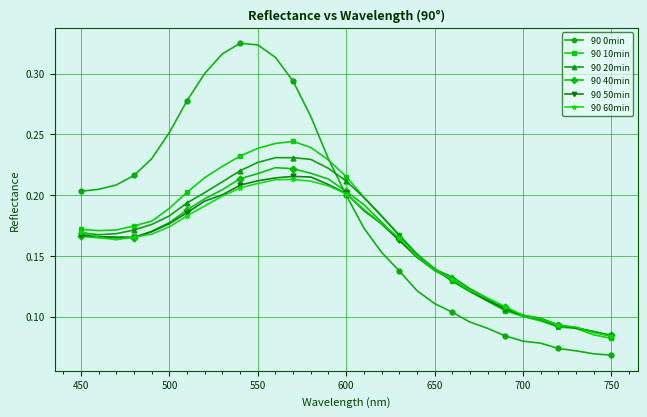

At how many categories does at least one series exceed 0?

31